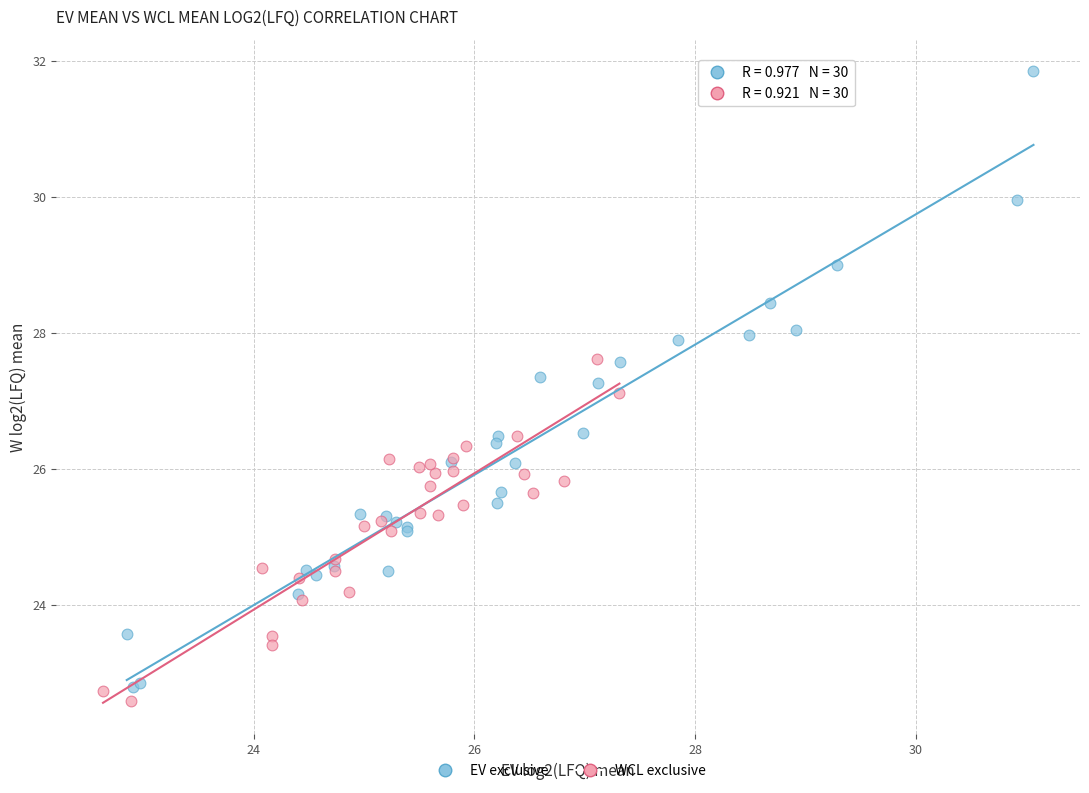

Which series has the largest Y range (max minus min)?

EV exclusive